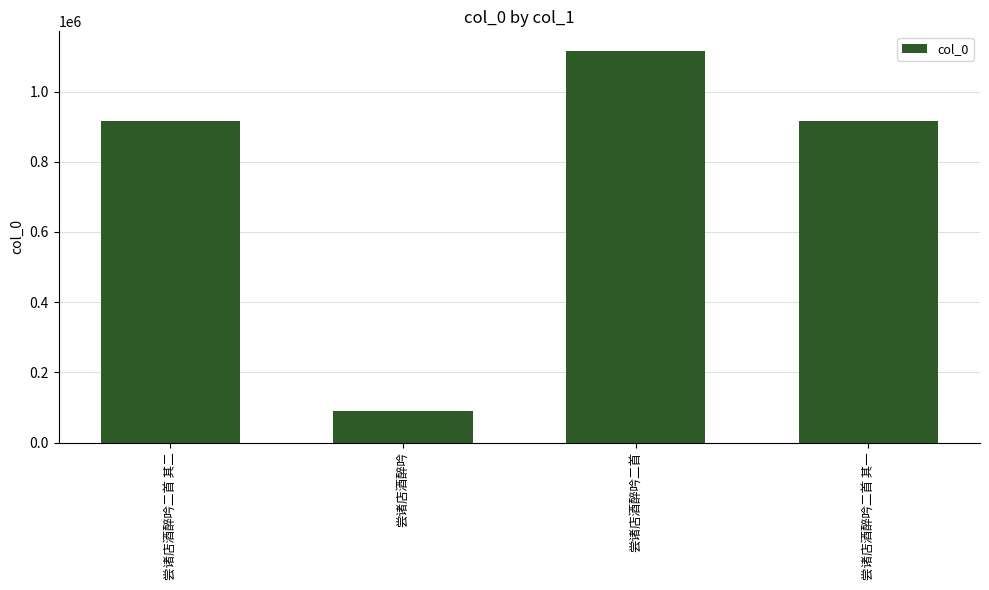

Count the number of categories in the chart.

4